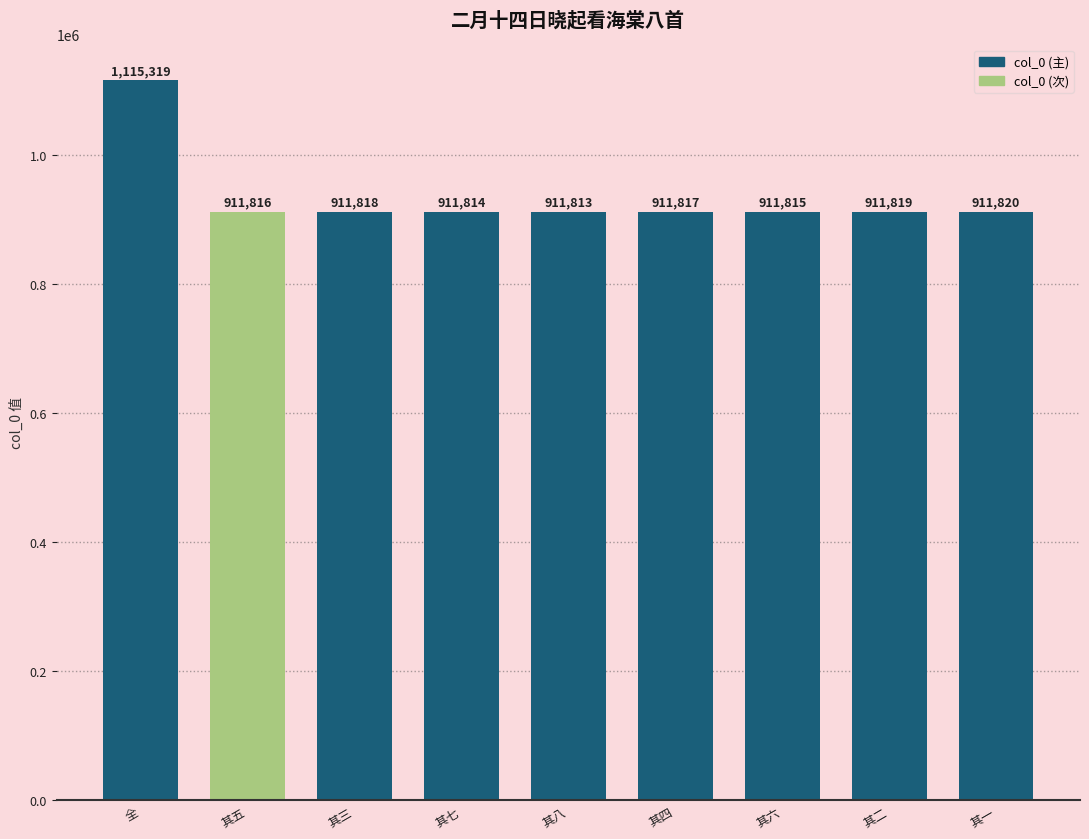

What is the change in value from 全 to 其八?

-203506